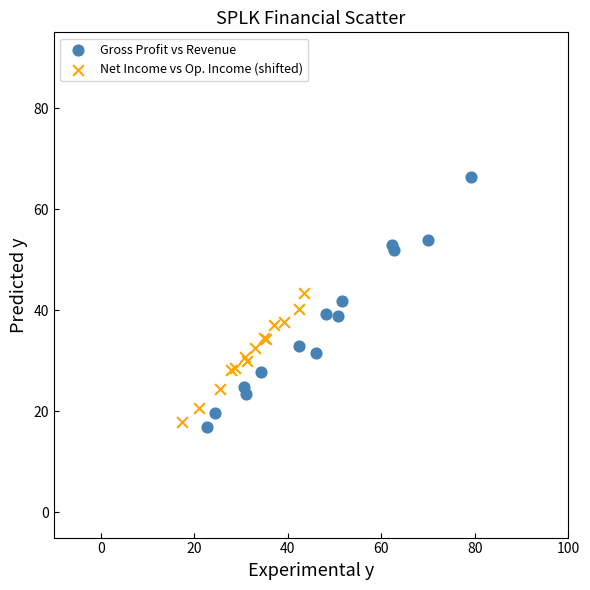

Which series has the largest Y range (max minus min)?

Gross Profit vs Revenue